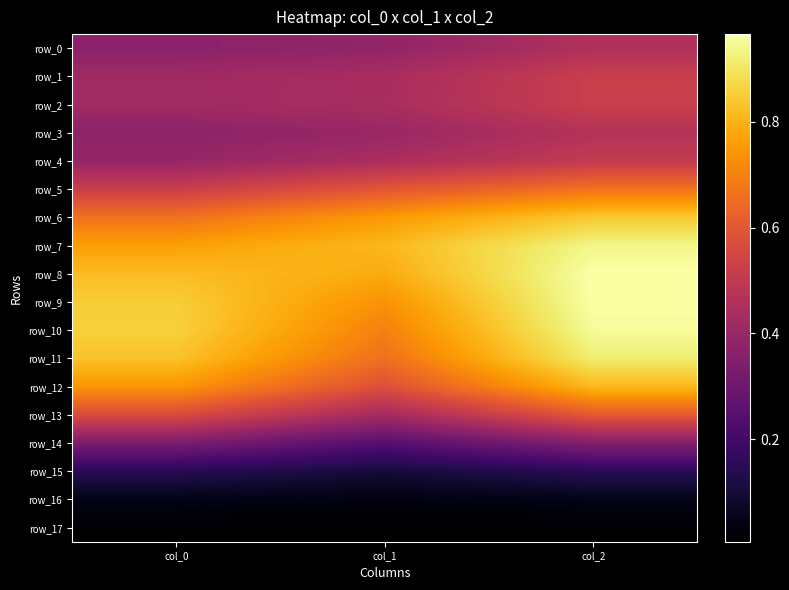

True or false: row_10 has a value of 0.4 at col_0.

False